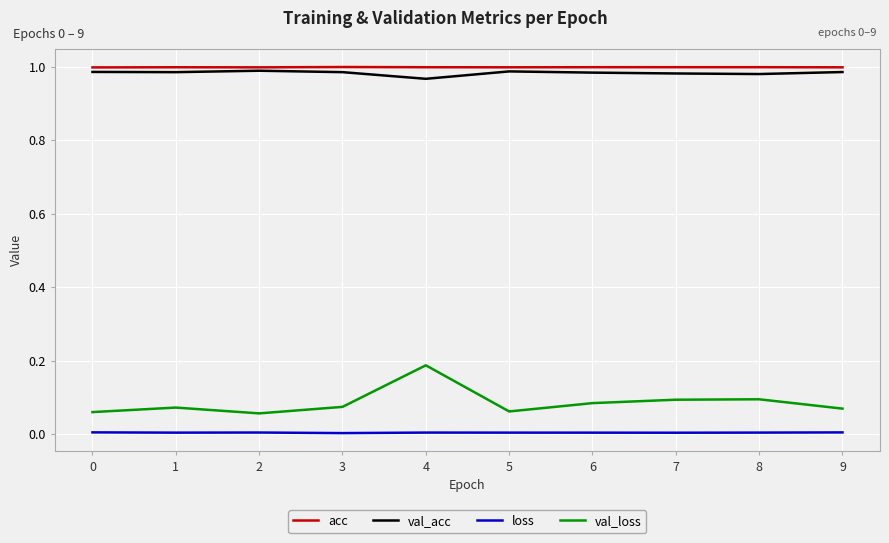

True or false: val_loss and acc cross at least once.

False